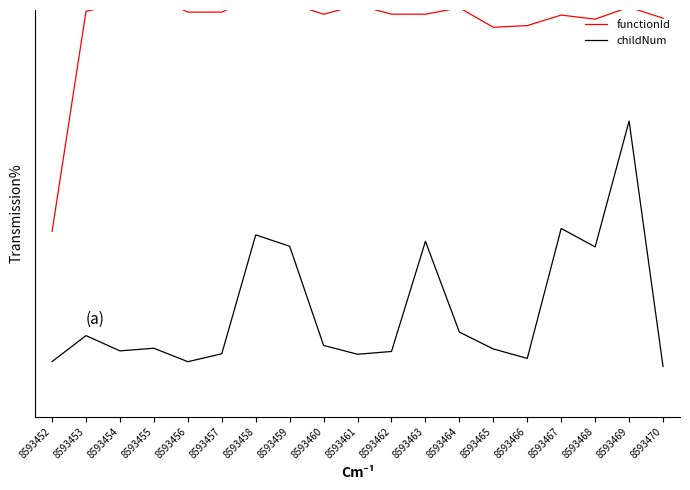

Rank the series by their average value, from lowest to highest.

childNum, functionId